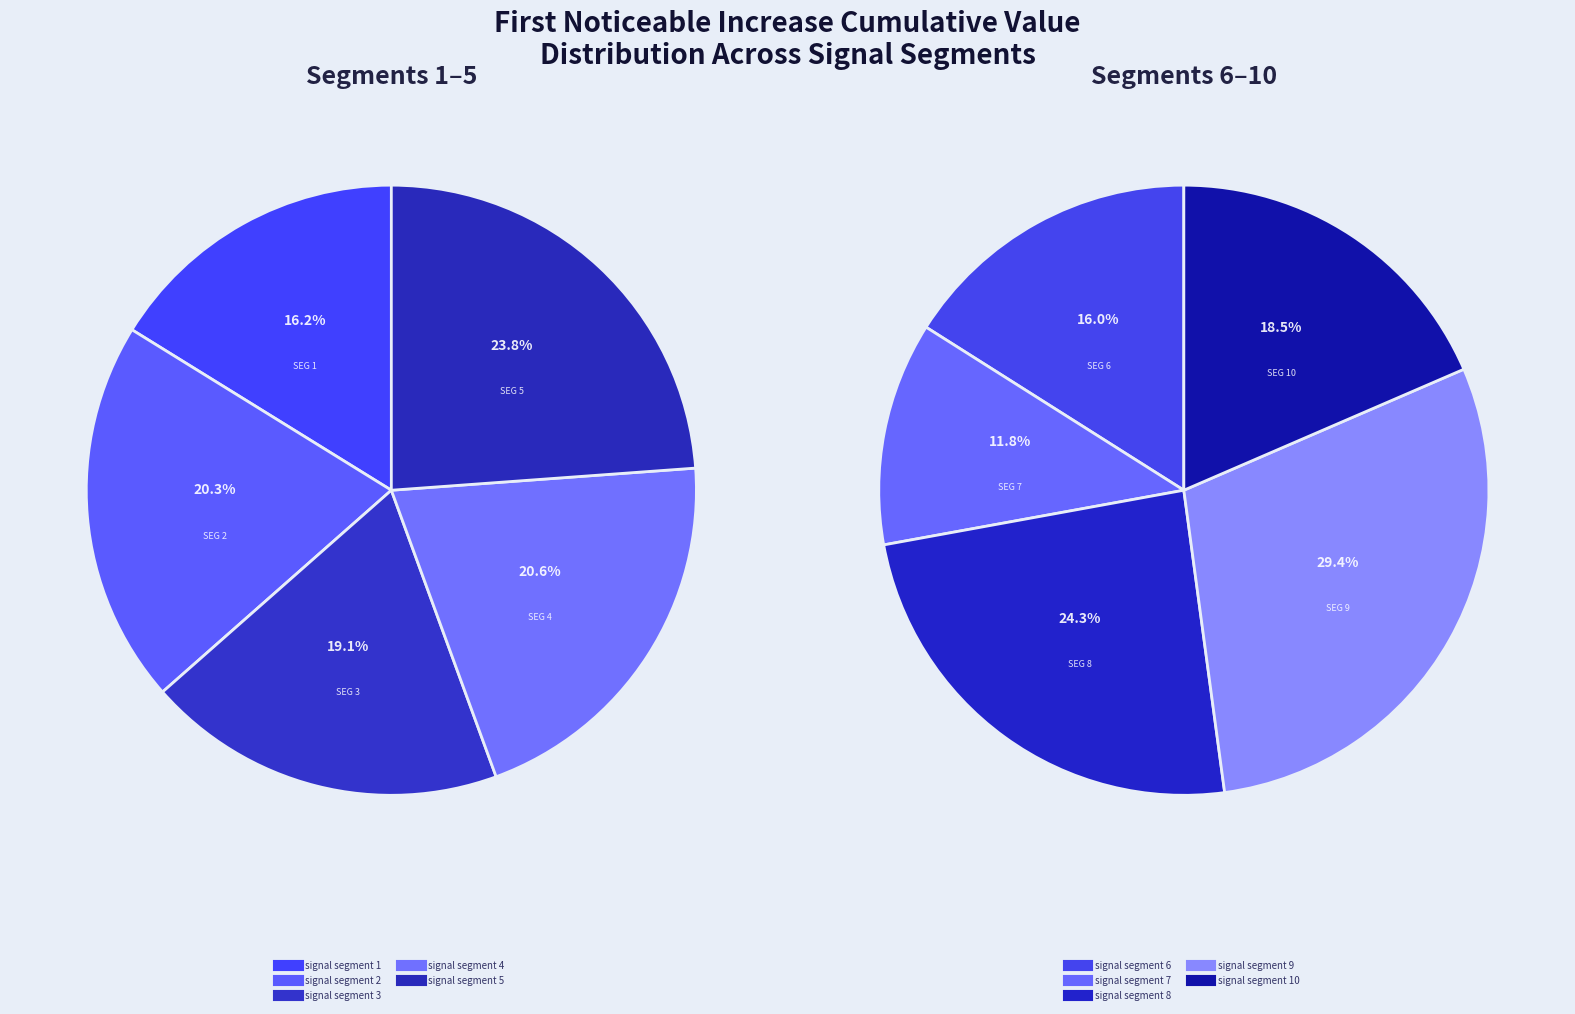

Does any single category account for the majority?

No